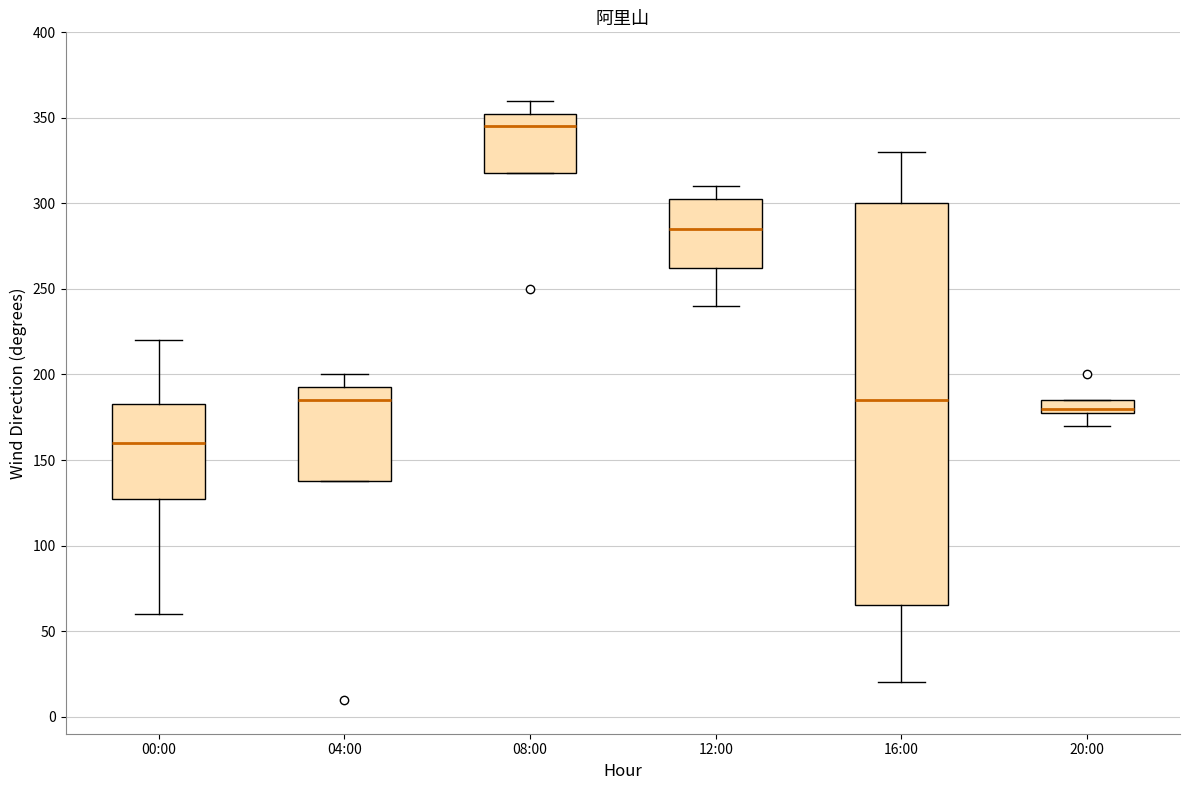

Where does the lower whisker of the box for 20:00 end on the y-axis? The values are not printed on the chart, so give them approximately, as read against the axis.

170